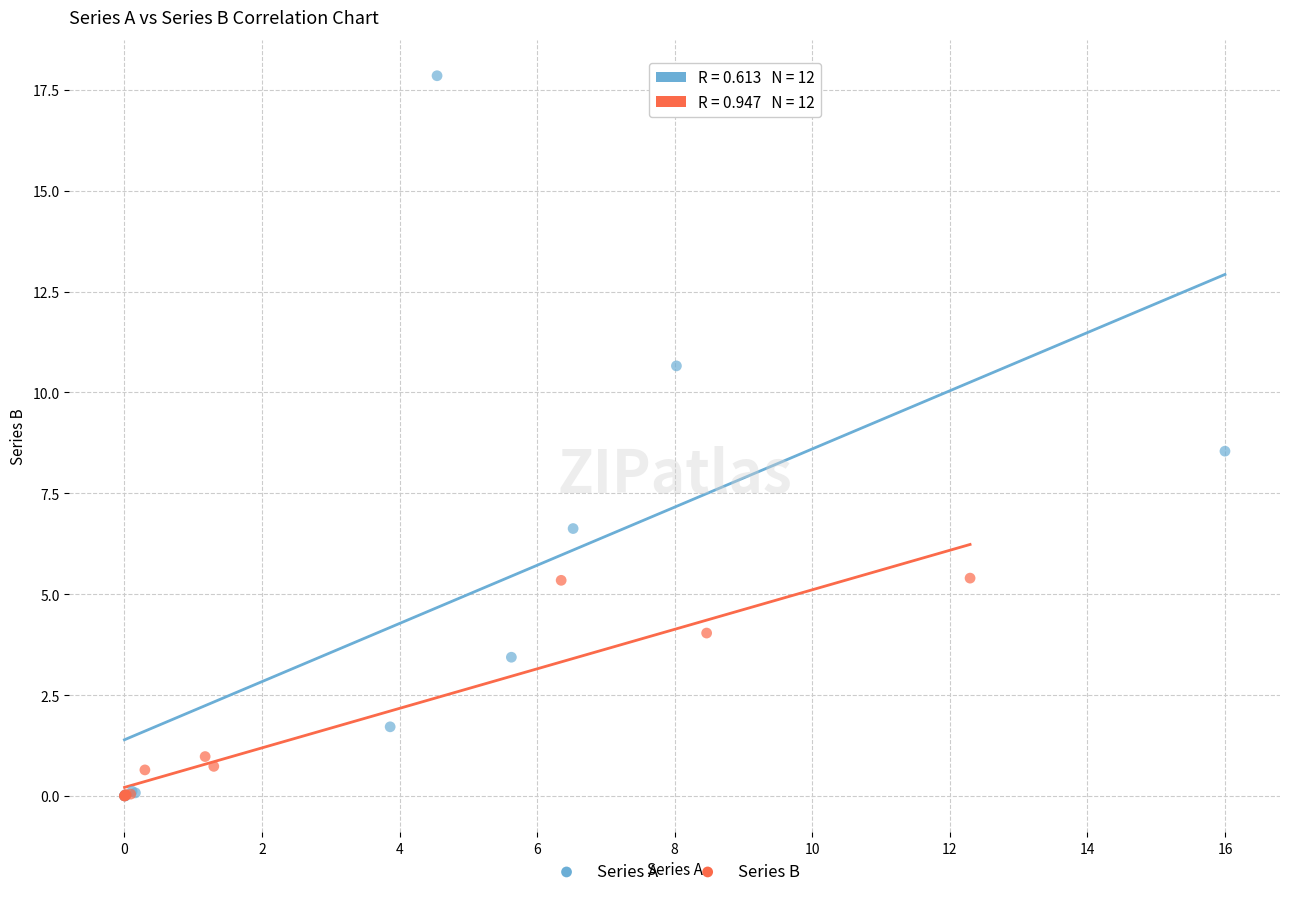

Which series reaches the maximum Y coordinate?

Series A